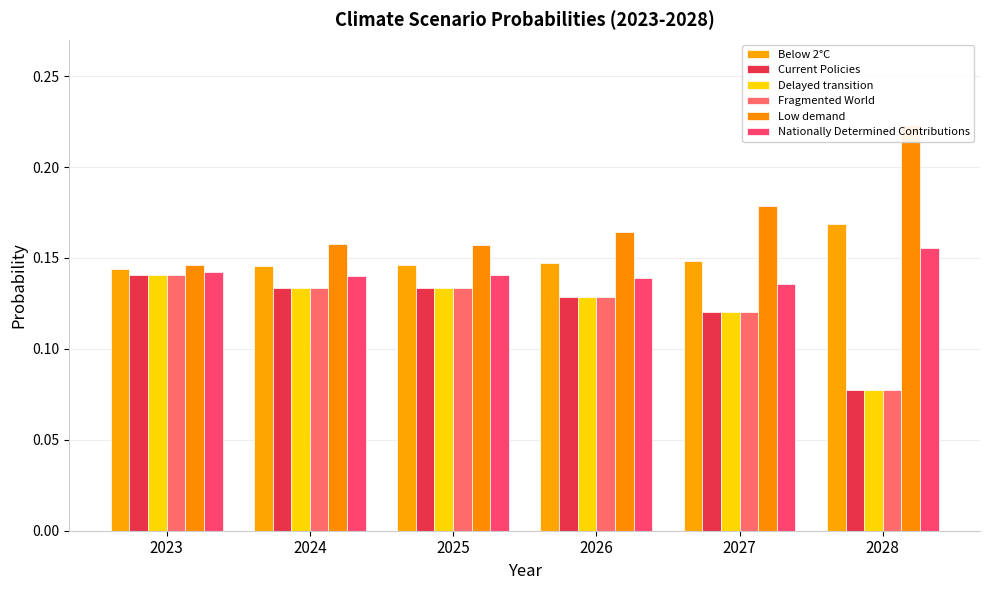

Reading right to left, extract all data points from this chart.

Below 2°C: 0.2	0.1	0.1	0.1	0.1	0.1
Current Policies: 0.1	0.1	0.1	0.1	0.1	0.1
Delayed transition: 0.1	0.1	0.1	0.1	0.1	0.1
Fragmented World: 0.1	0.1	0.1	0.1	0.1	0.1
Low demand: 0.2	0.2	0.2	0.2	0.2	0.1
Nationally Determined Contributions: 0.2	0.1	0.1	0.1	0.1	0.1